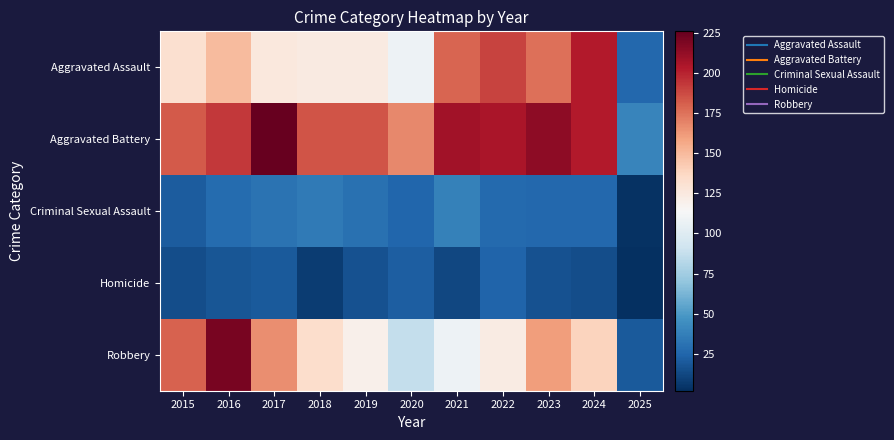

What is the spread (max minus min) of values at 2019?

168